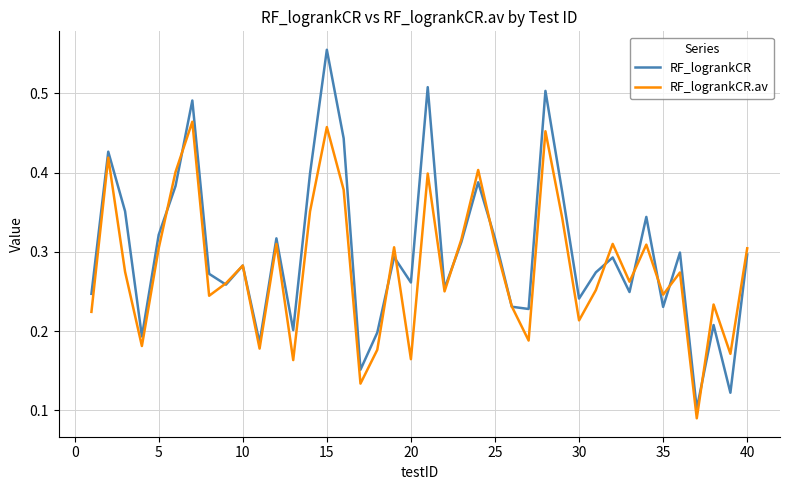

Which series has the largest total across all categories?

RF_logrankCR